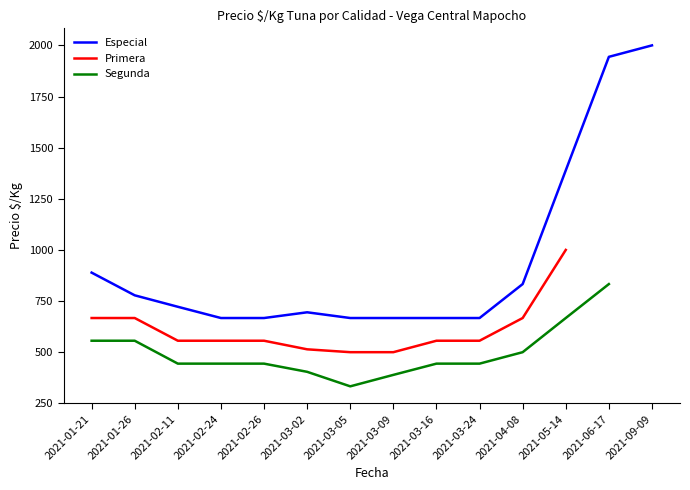

What is the value of the Primera point at the 5th from the left?

556.0